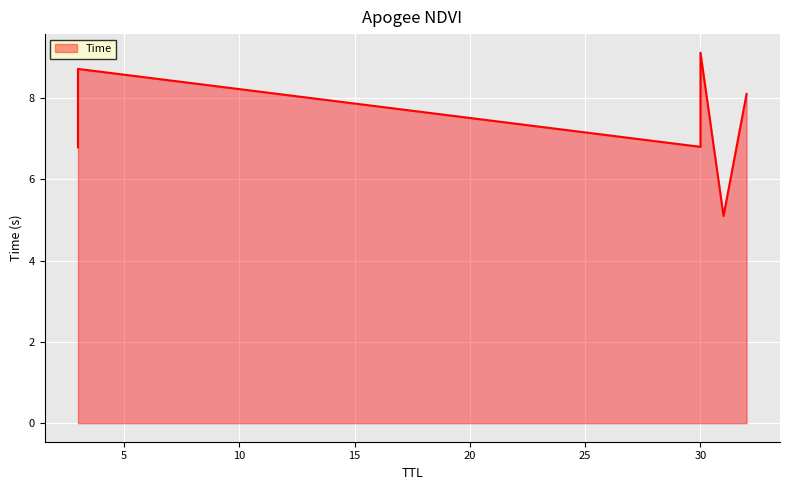

What is the difference between the second highest and second lowest values?

1.9